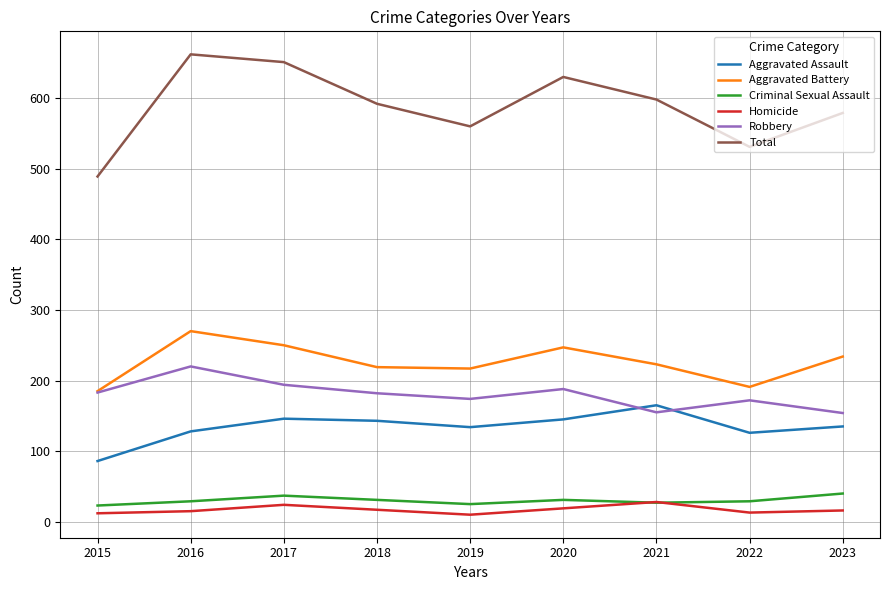

Is it true that Criminal Sexual Assault equals 23 at 2015?

True